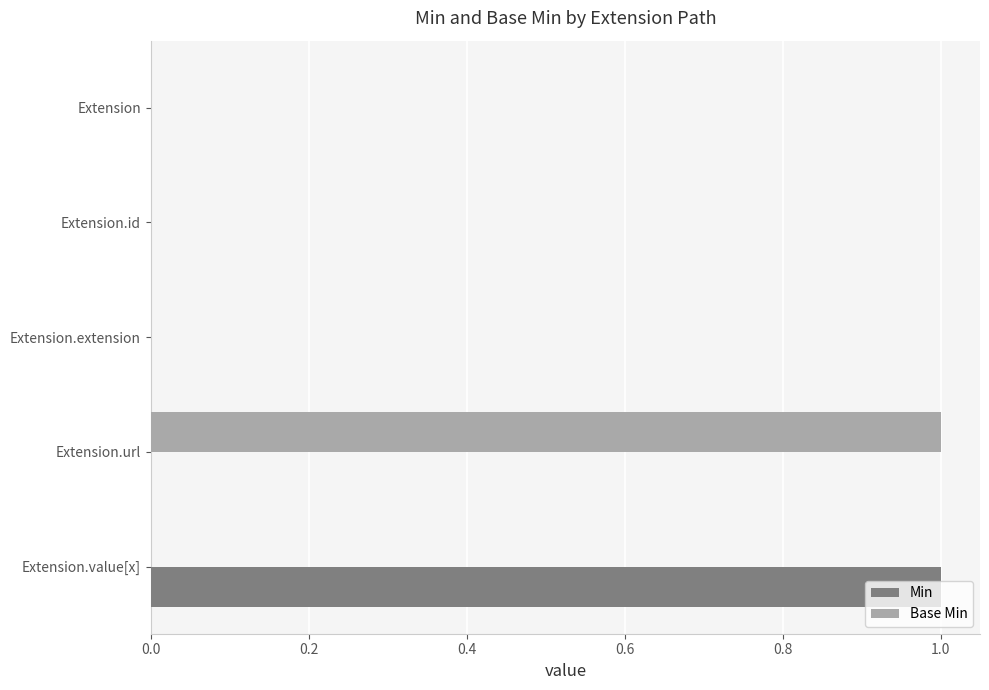

What is the maximum value for Min?

1